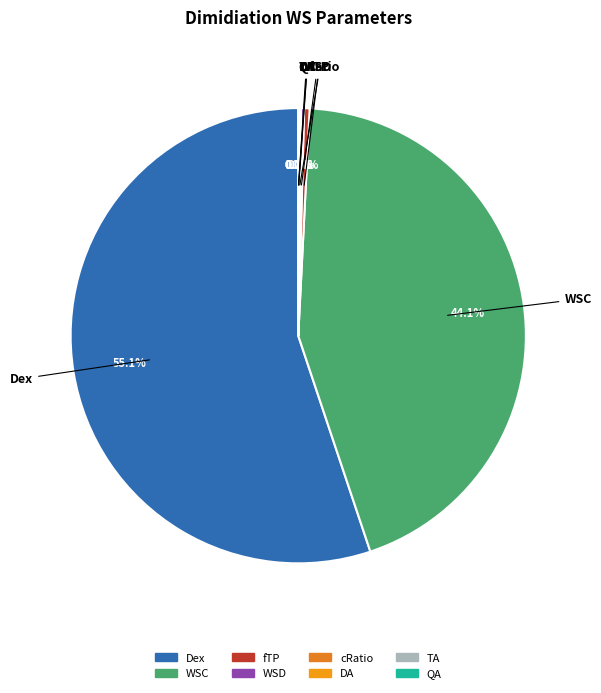

How much of the chart is everything except WSC?

55.9%